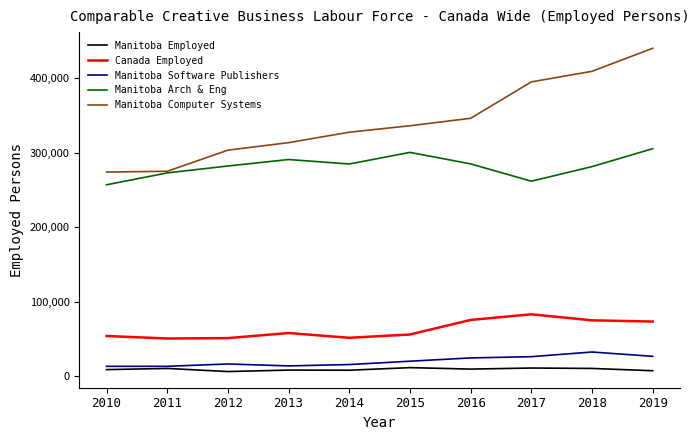

True or false: Canada Employed and Manitoba Computer Systems cross at least once.

False